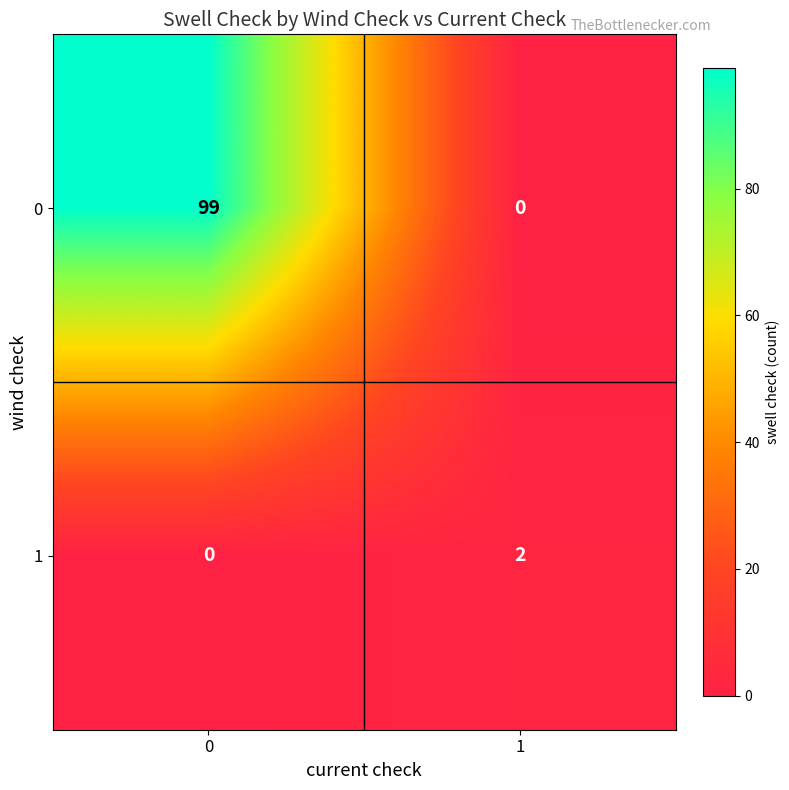

What is the total value across all series at 0?

99